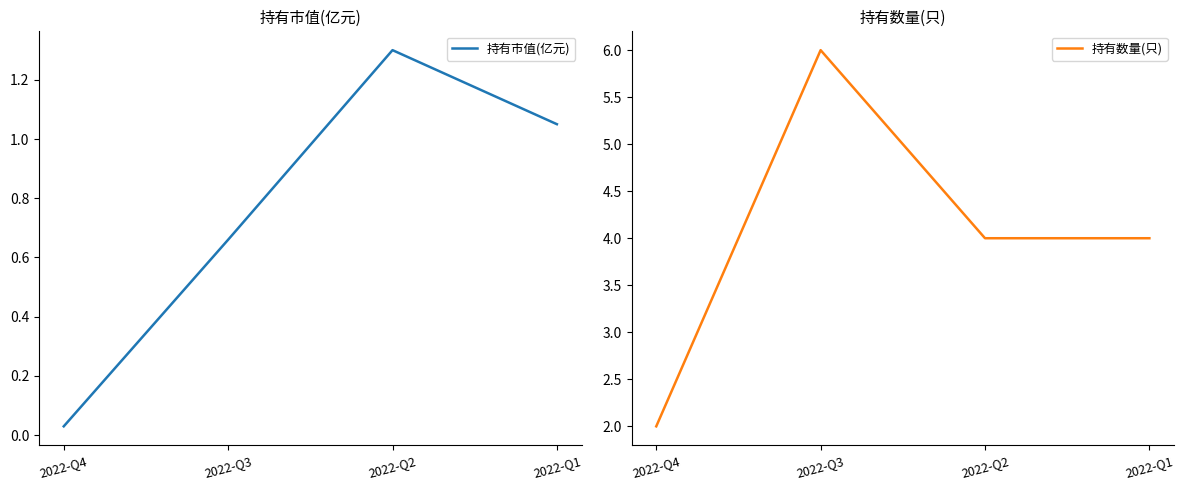

Between 2022-Q4 and 2022-Q2, which series saw the biggest shift?

持有数量(只)